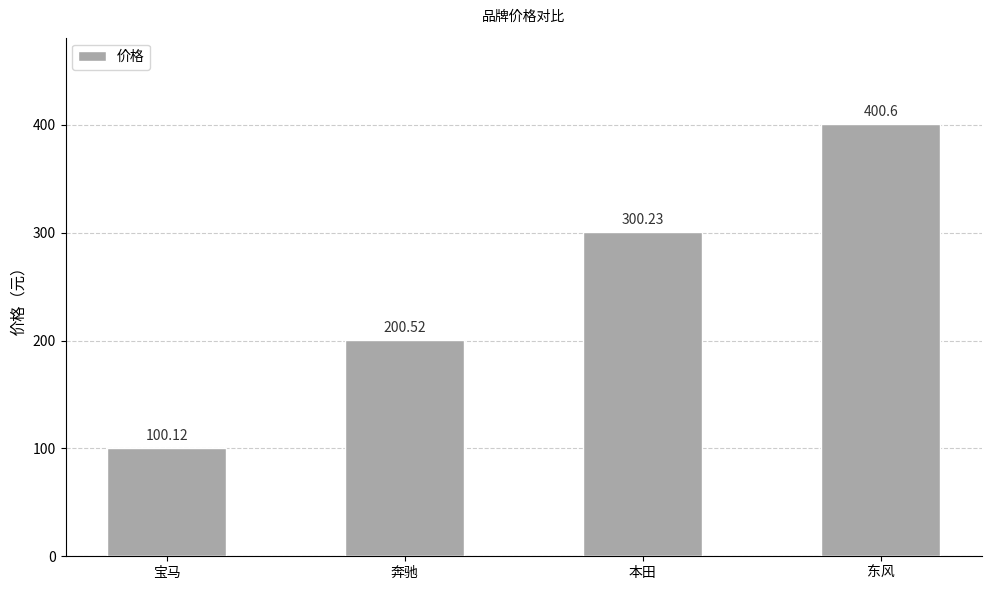

Where is the data nearest to the value 250?

奔驰